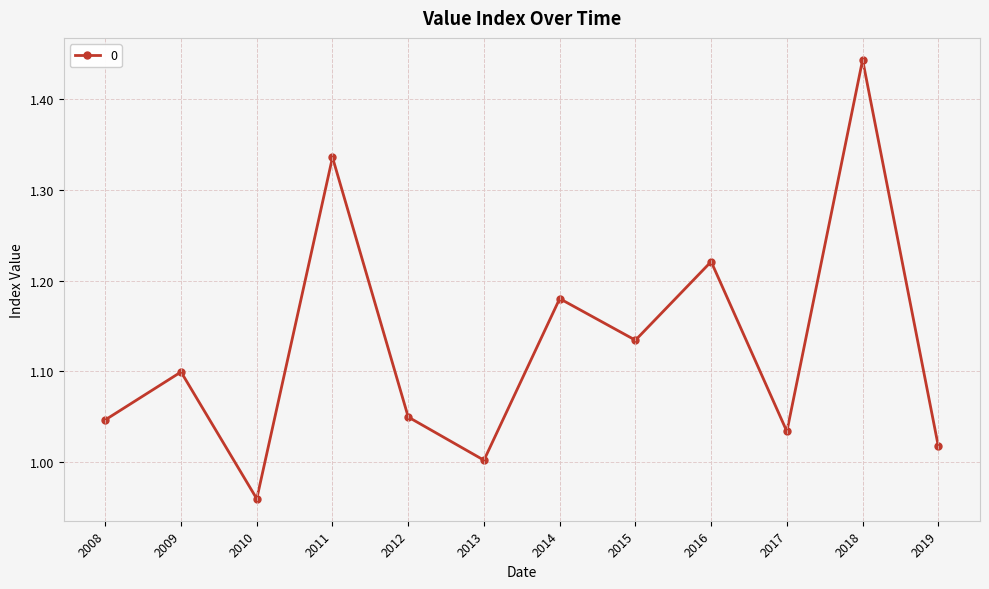

True or false: there are more than 2 points higher than both neighbors.

True